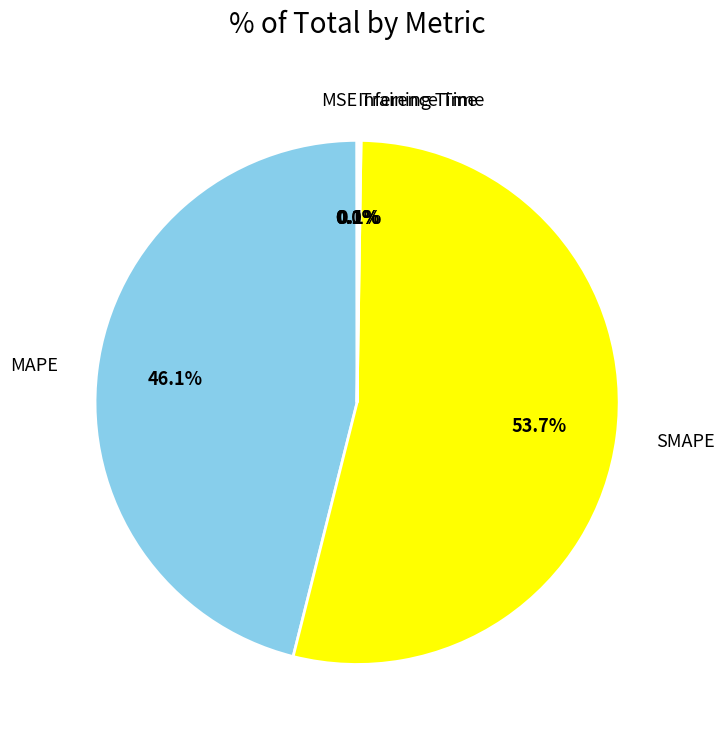

To the nearest percent, what is the average slice percentage?

20%